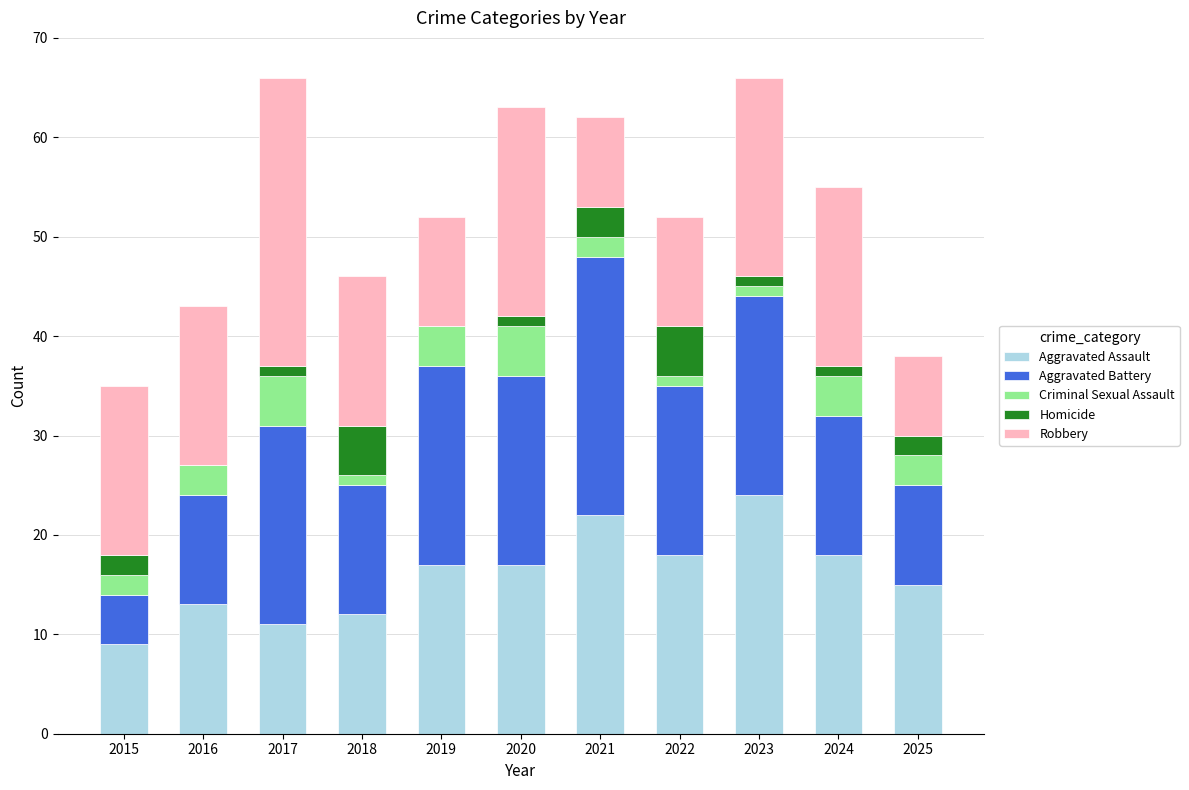

What is the sum of all Aggravated Assault values?

176